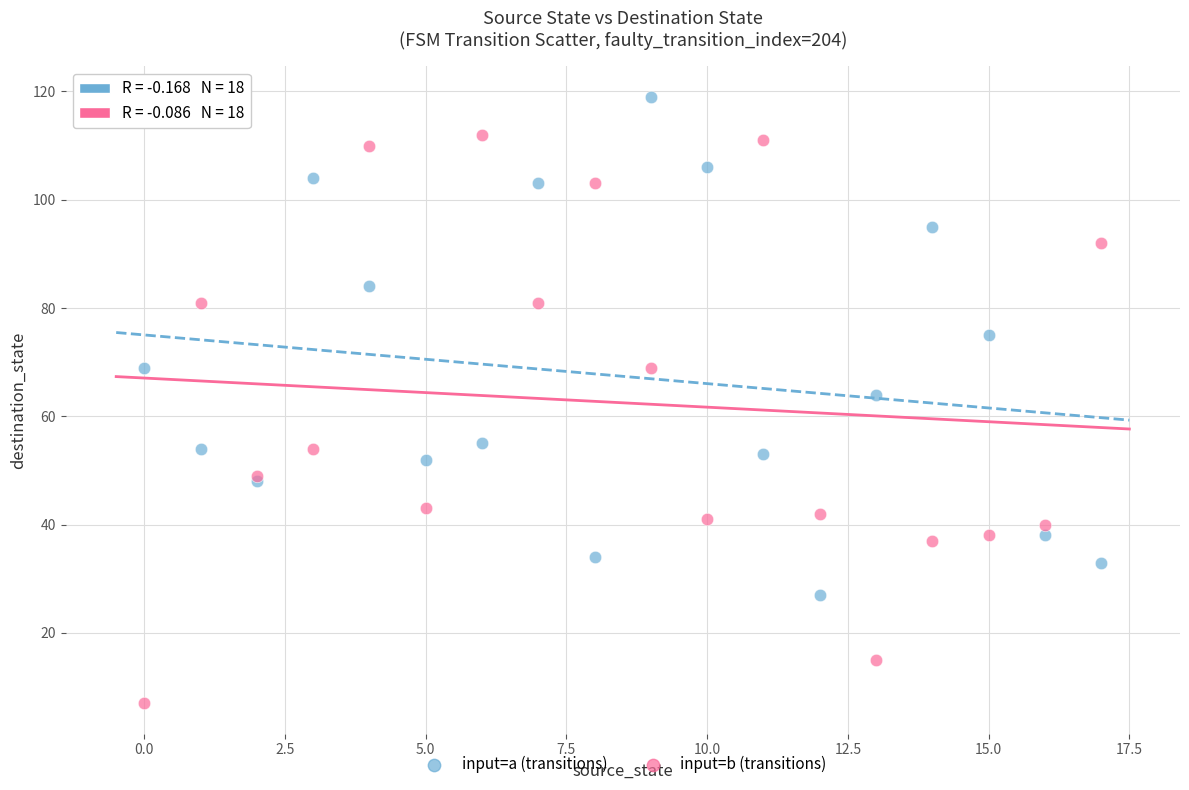

Which series reaches the maximum Y coordinate?

input=a (transitions)